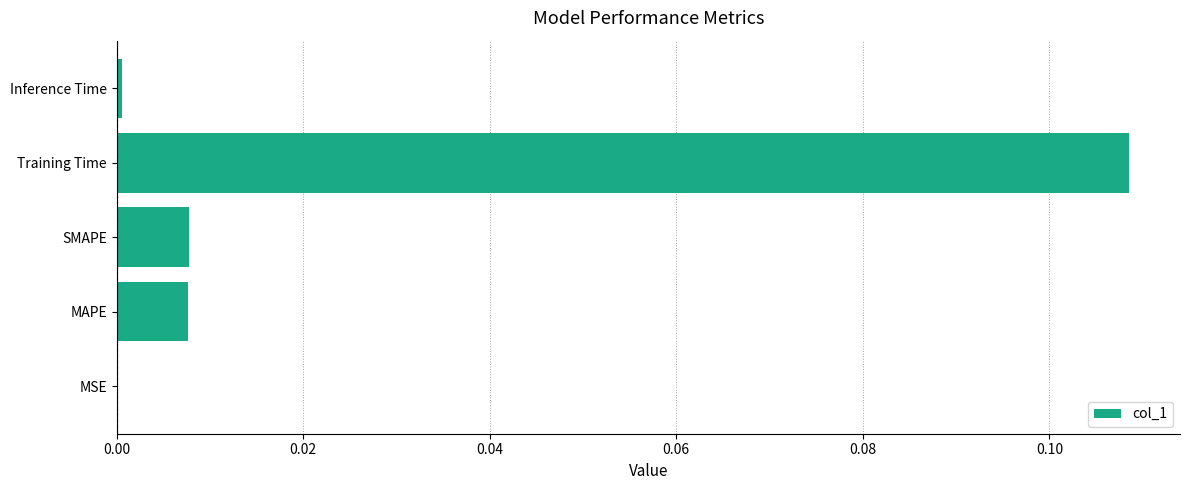

How many data points does each series have?

5